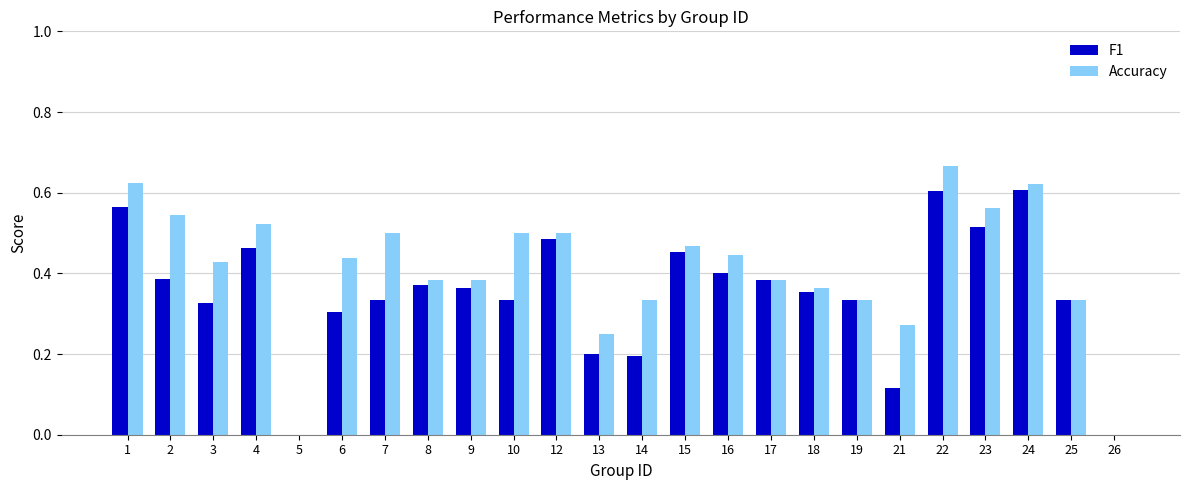

What is the sum of all F1 values?

8.4